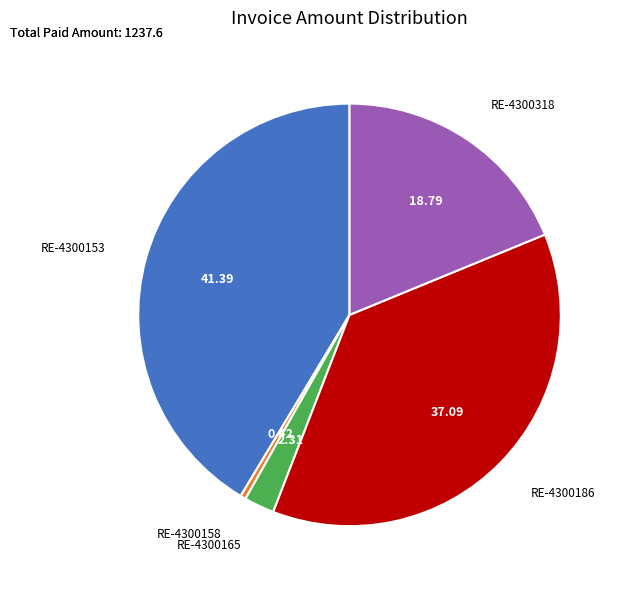

True or false: RE-4300318 accounts for 12% of the total.

False